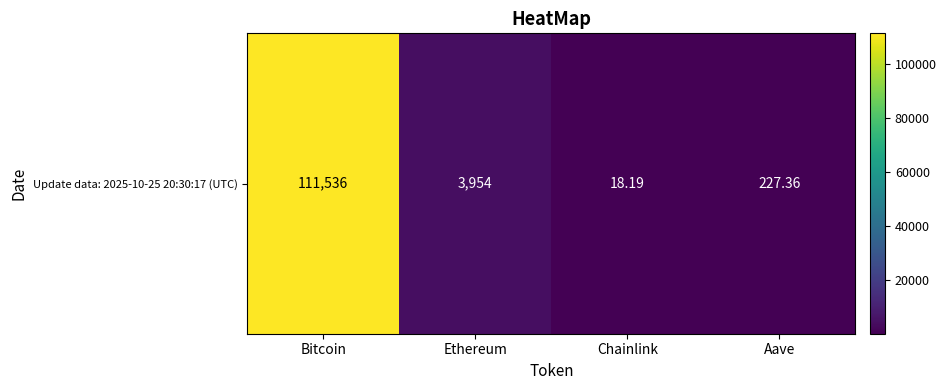

What is the difference between the maximum and minimum values?

111517.8